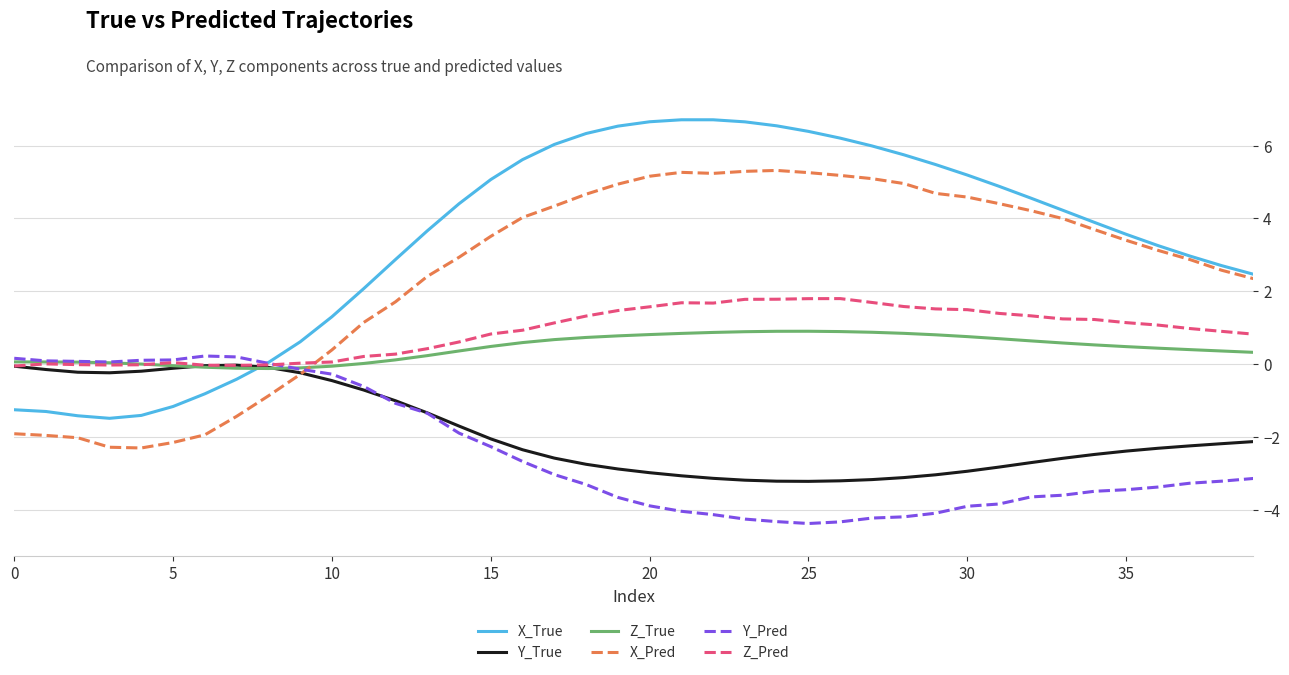

What is the maximum value shown in the chart?

6.7